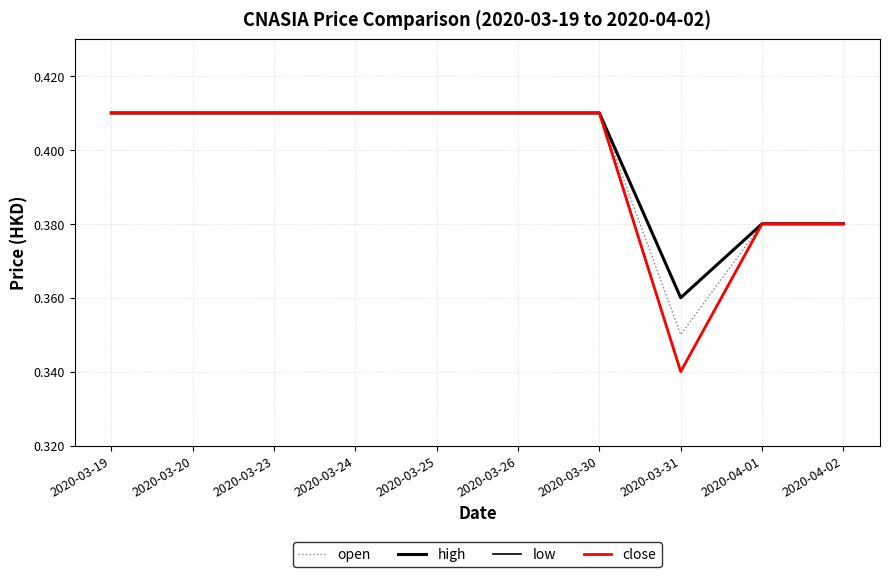

Which category has the lowest value in the open series?

2020-03-31